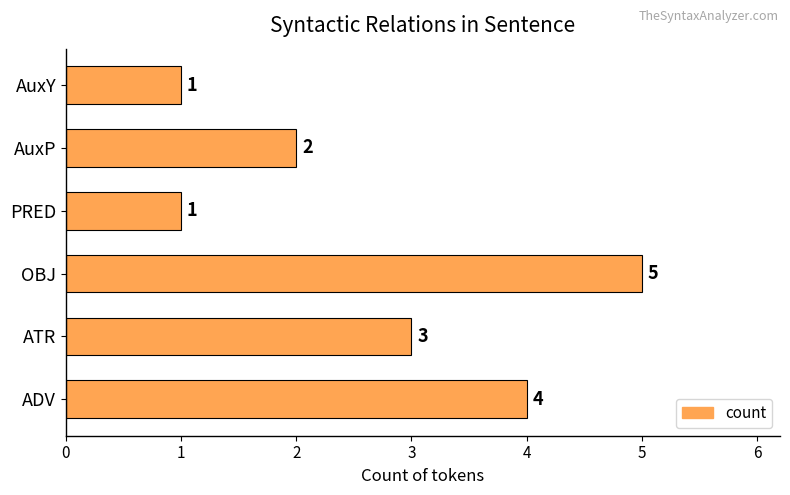

At which category does the chart reach its peak across all series?

OBJ